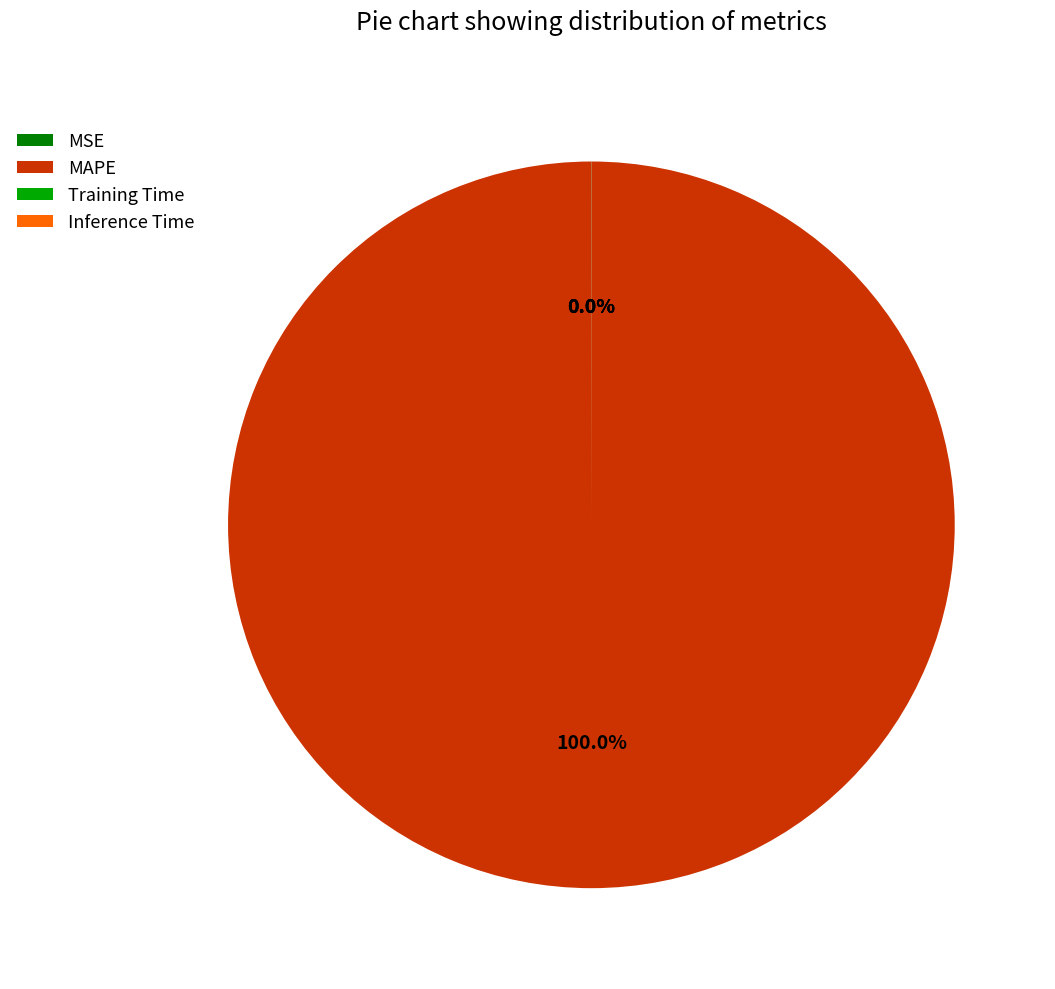

To the nearest percent, what percentage of the pie is MAPE?

100%